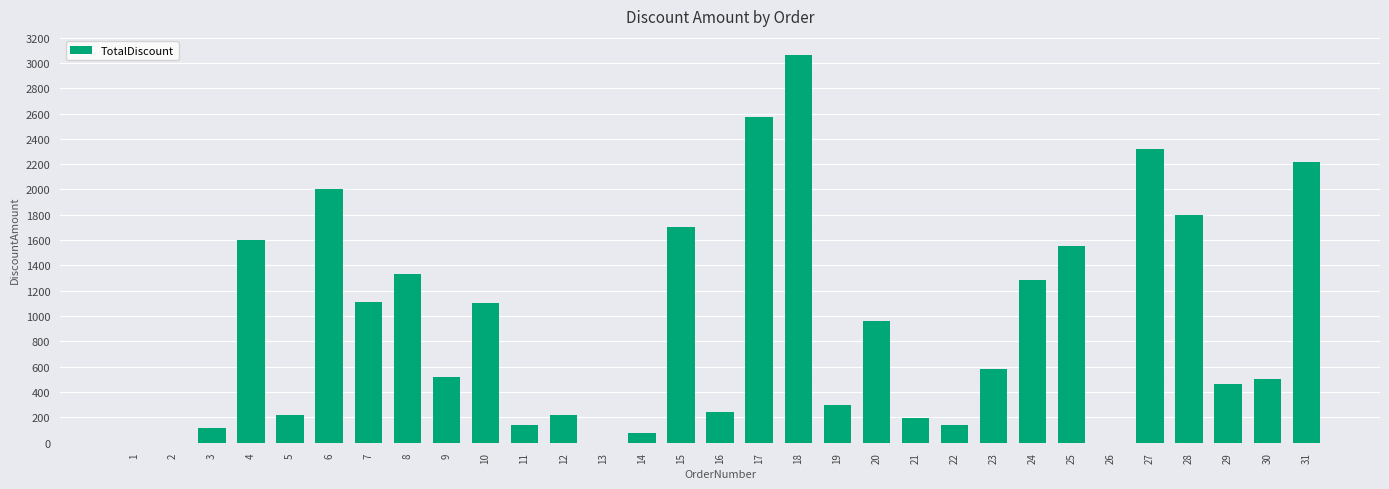

The value at 9 is 280.9. True or false?

False